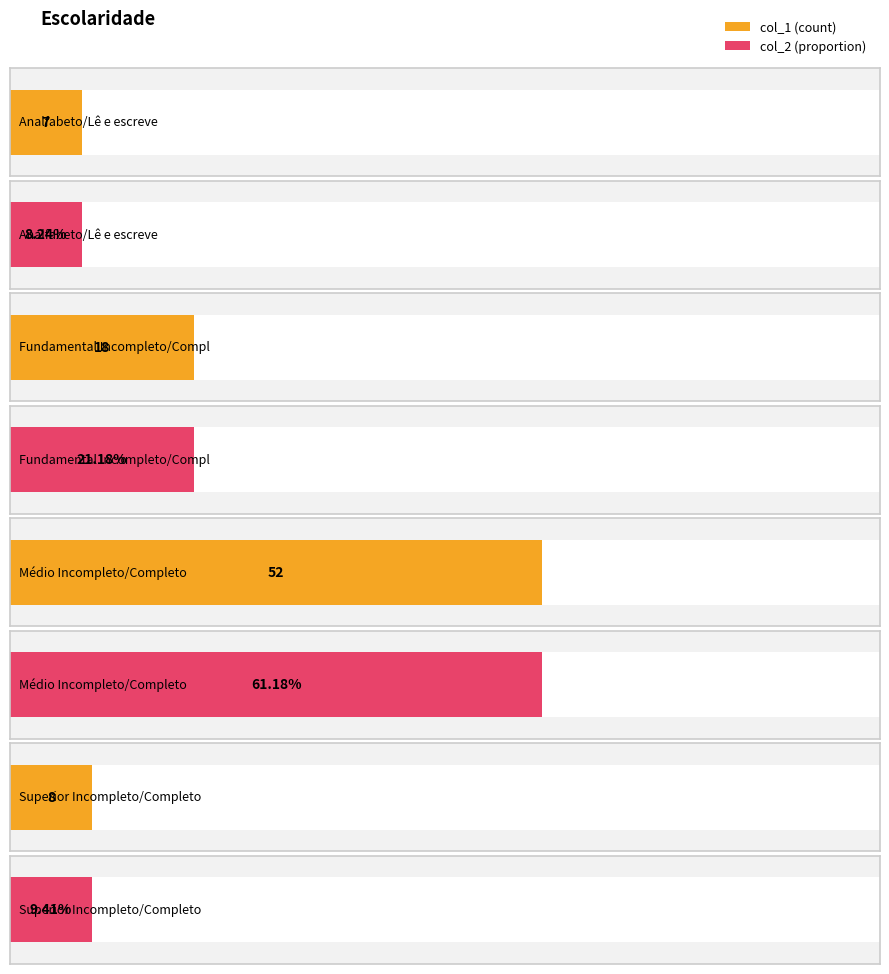

Does the chart contain stacked bars?

No